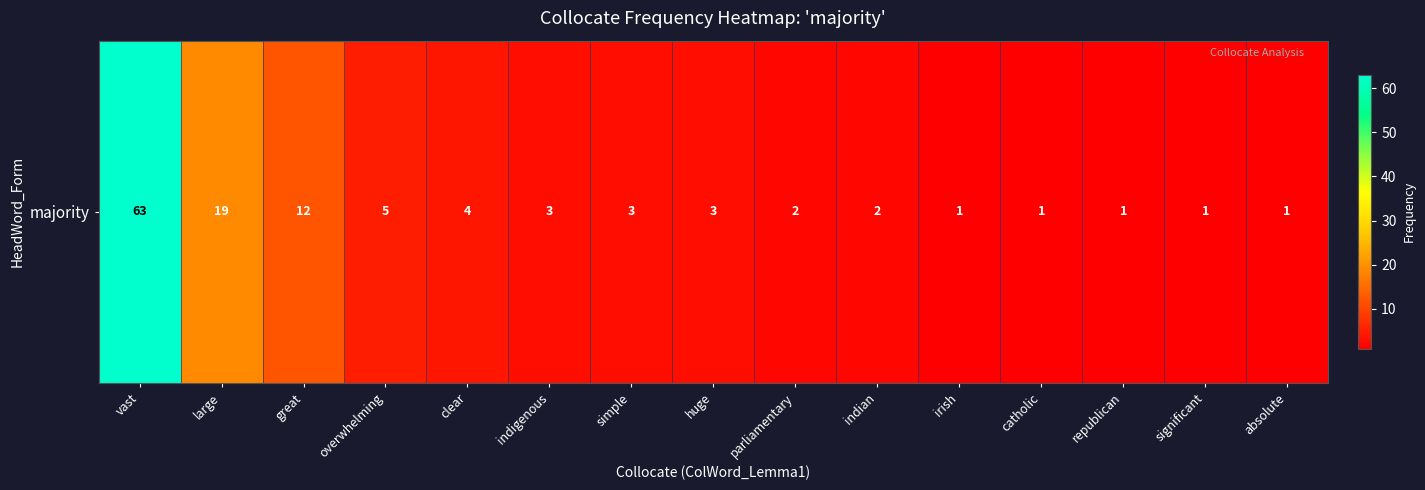

Rank the categories by value from lowest to highest.

irish, catholic, republican, significant, absolute, parliamentary, indian, indigenous, simple, huge, clear, overwhelming, great, large, vast